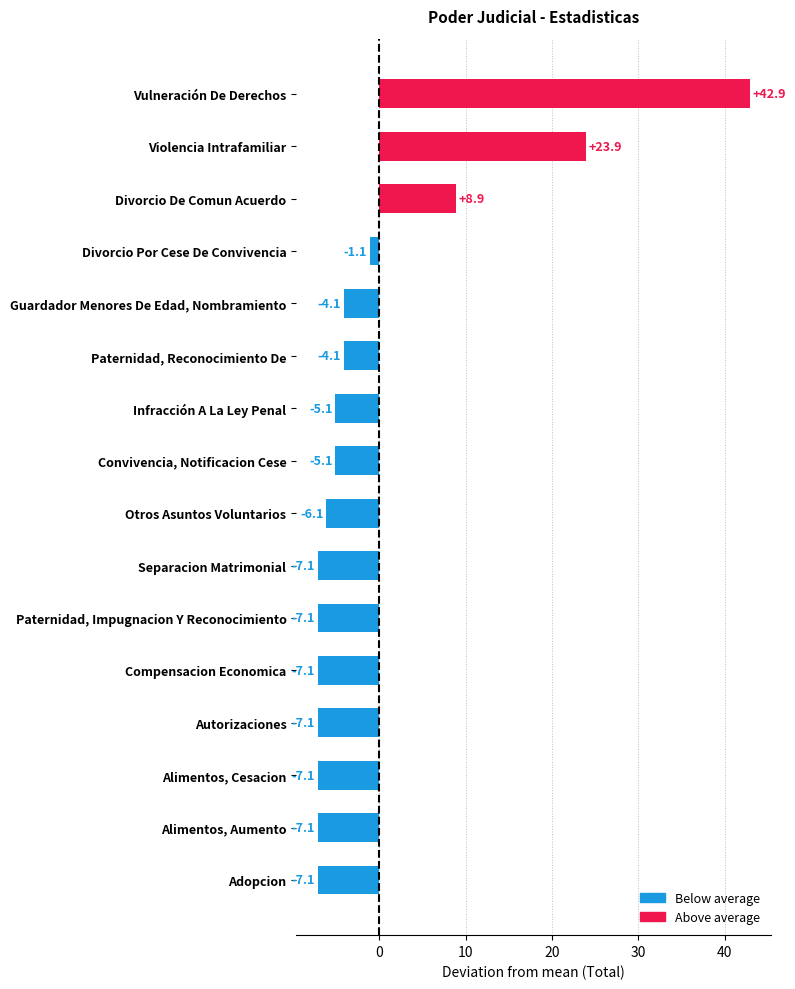

What is the difference between the second highest and minimum values?

31.0